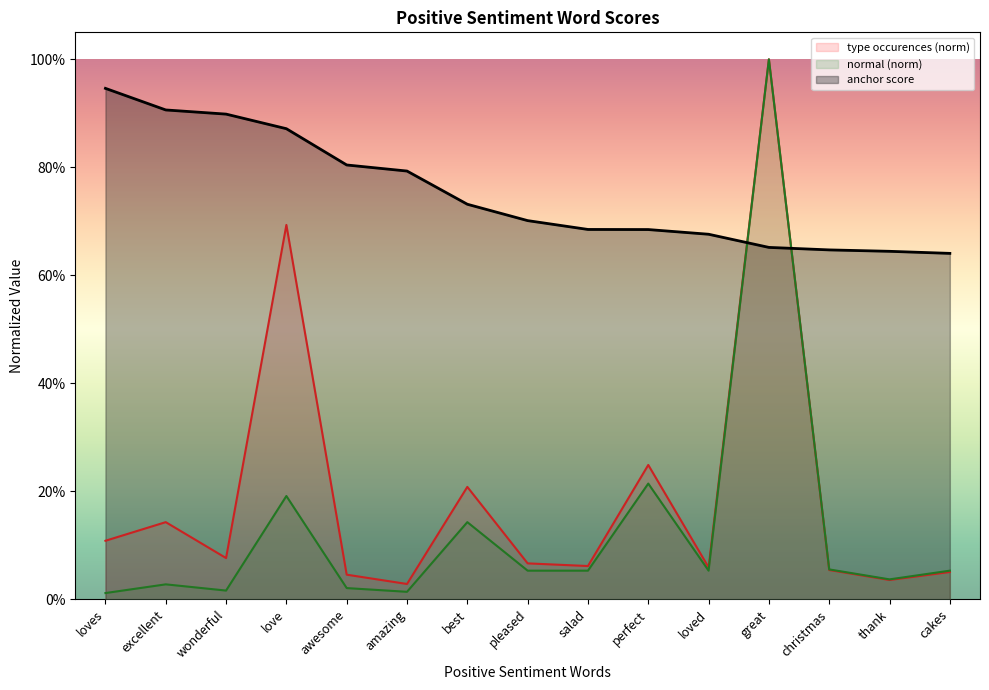

Which category has the highest value in the type occurences series?

great